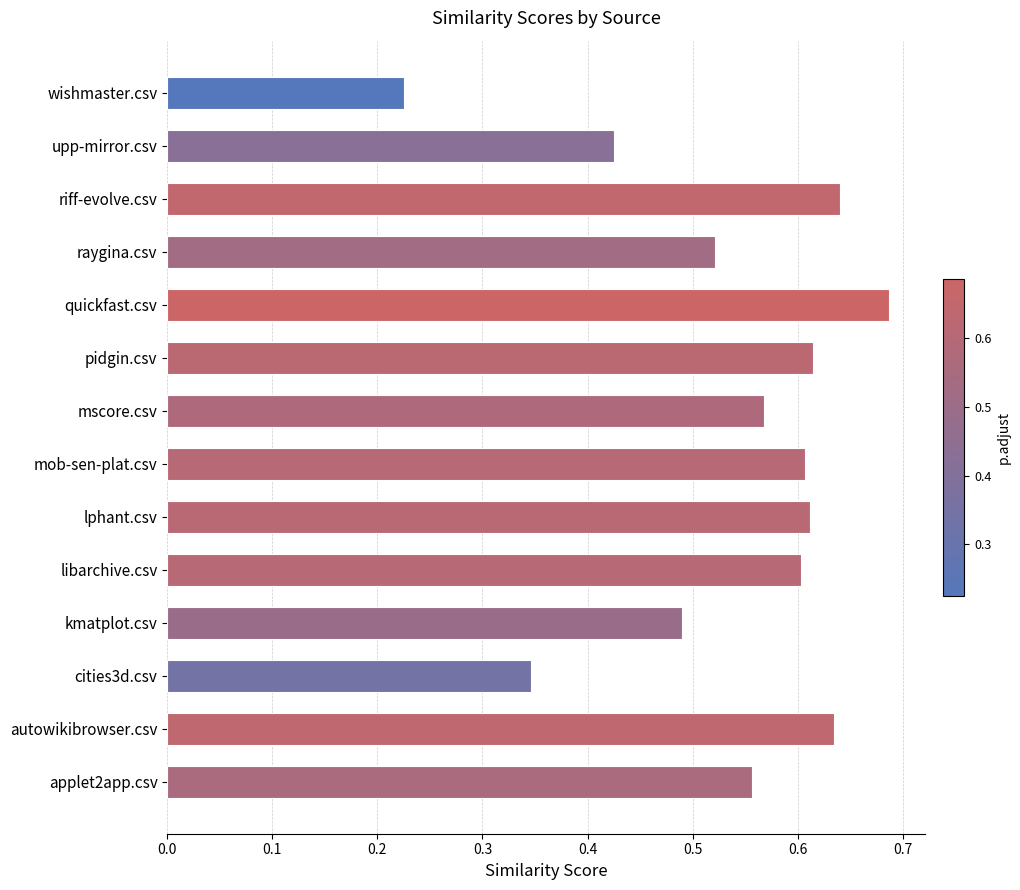

The chart shows a value of 0.6 at lphant.csv. True or false?

True